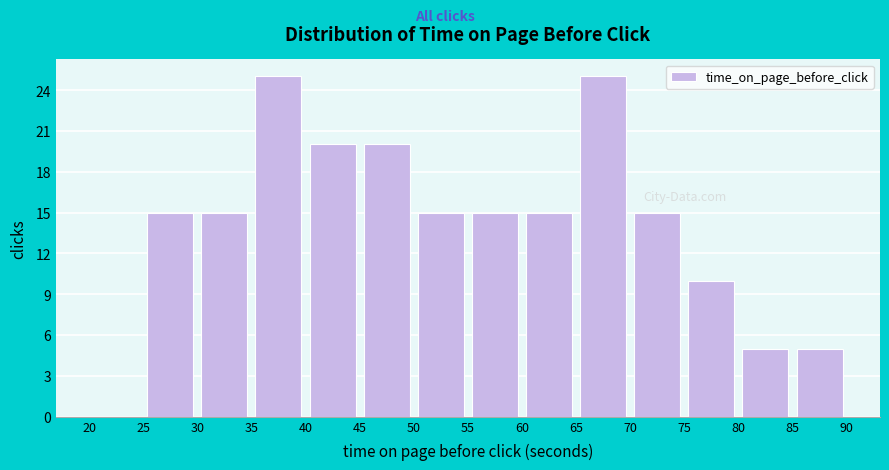

Reading left to right, list every bar in this chart as the range it spans on the x-axis followed by its height. The values are not printed on the chart, so give them approximately, as read against the axis.

20 to 25: 0
25 to 30: 15
30 to 35: 15
35 to 40: 25
40 to 45: 20
45 to 50: 20
50 to 55: 15
55 to 60: 15
60 to 65: 15
65 to 70: 25
70 to 75: 15
75 to 80: 10
80 to 85: 5
85 to 90: 5